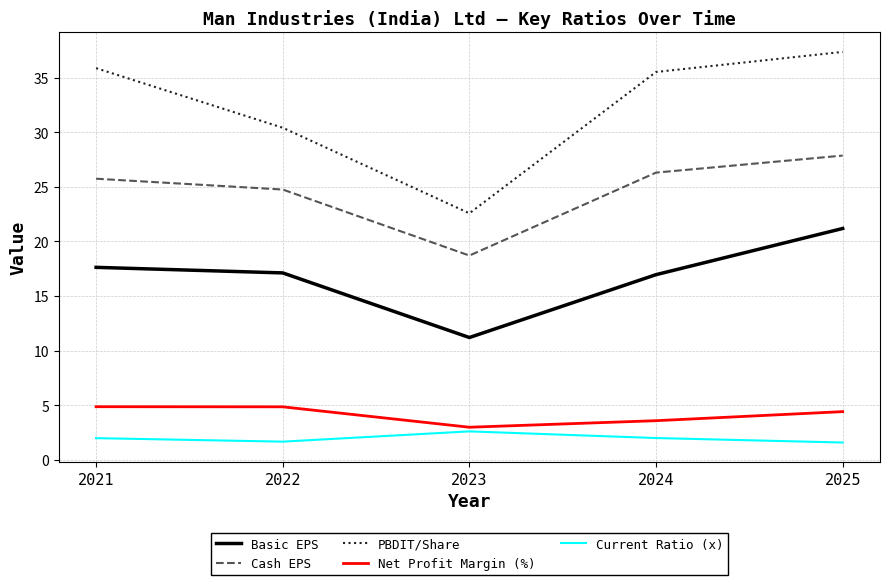

How many distinct data groups are displayed?

5